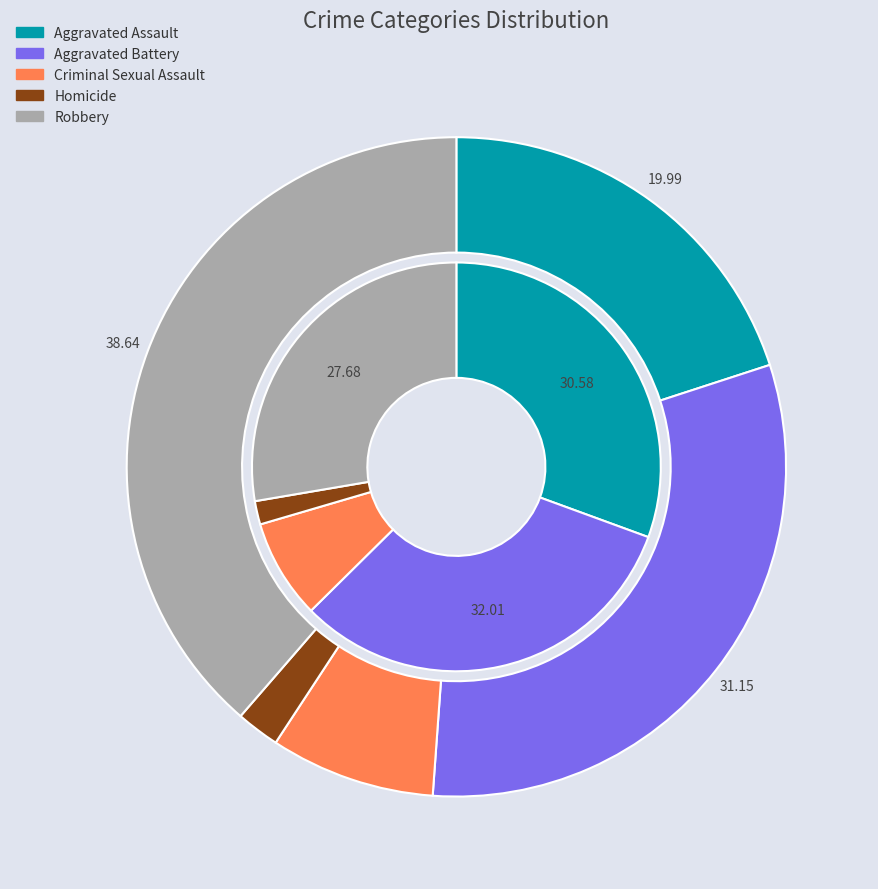

To the nearest percent, what is the difference between the values_2015 and 2 slice percentages?

23%